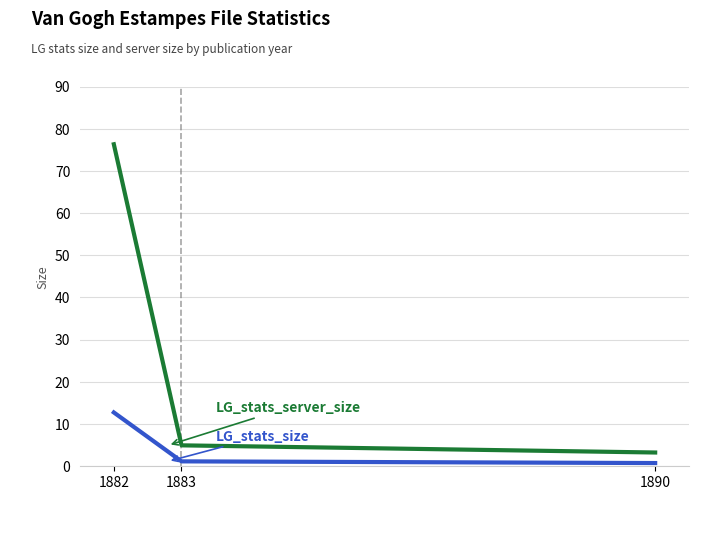

At which category is the sum across all series the highest?

1882